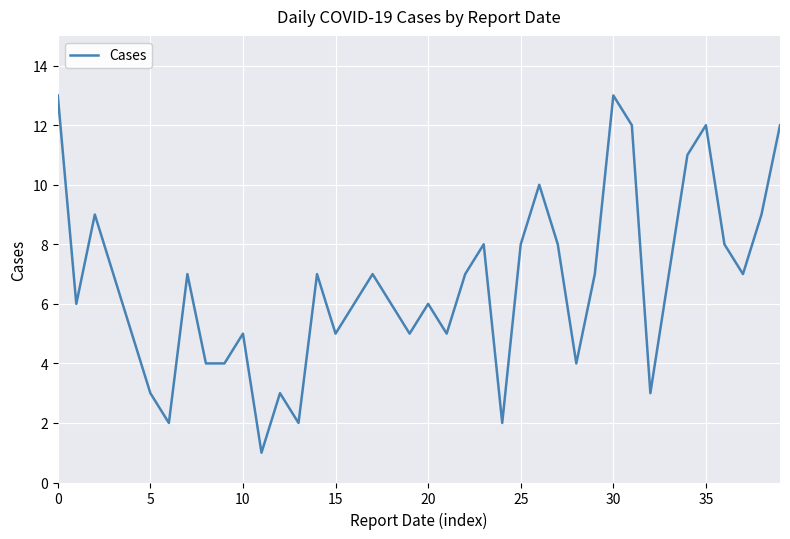

What is the maximum value shown in the chart?

13